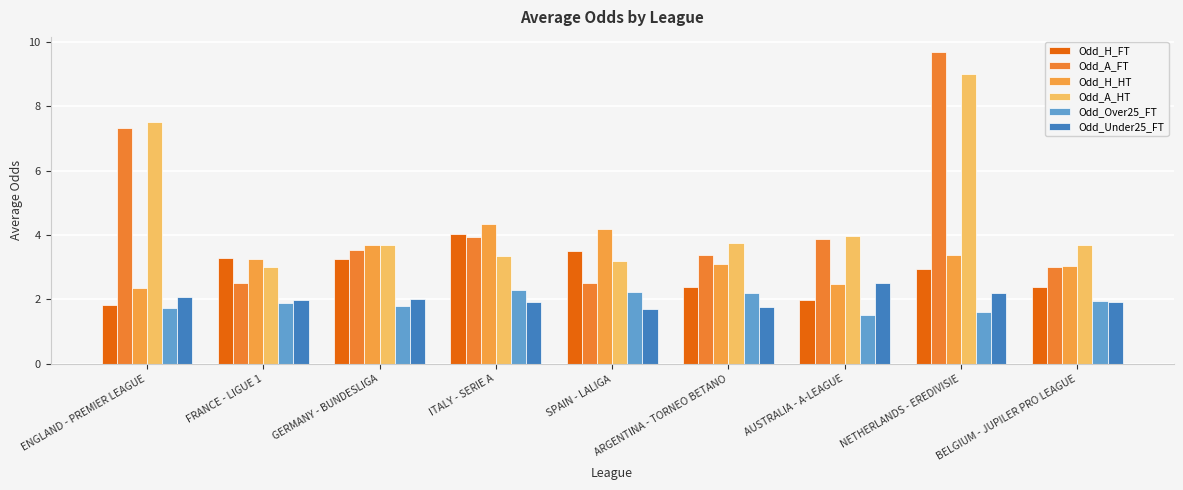

Reading left to right, extract all data points from this chart.

Odd_H_FT: ENGLAND - PREMIER LEAGUE=1.8	FRANCE - LIGUE 1=3.3	GERMANY - BUNDESLIGA=3.2	ITALY - SERIE A=4.0	SPAIN - LALIGA=3.5	ARGENTINA - TORNEO BETANO=2.4	AUSTRALIA - A-LEAGUE=2.0	NETHERLANDS - EREDIVISIE=3.0	BELGIUM - JUPILER PRO LEAGUE=2.4
Odd_A_FT: ENGLAND - PREMIER LEAGUE=7.3	FRANCE - LIGUE 1=2.5	GERMANY - BUNDESLIGA=3.5	ITALY - SERIE A=3.9	SPAIN - LALIGA=2.5	ARGENTINA - TORNEO BETANO=3.4	AUSTRALIA - A-LEAGUE=3.9	NETHERLANDS - EREDIVISIE=9.7	BELGIUM - JUPILER PRO LEAGUE=3.0
Odd_H_HT: ENGLAND - PREMIER LEAGUE=2.4	FRANCE - LIGUE 1=3.2	GERMANY - BUNDESLIGA=3.7	ITALY - SERIE A=4.3	SPAIN - LALIGA=4.2	ARGENTINA - TORNEO BETANO=3.1	AUSTRALIA - A-LEAGUE=2.5	NETHERLANDS - EREDIVISIE=3.4	BELGIUM - JUPILER PRO LEAGUE=3.0
Odd_A_HT: ENGLAND - PREMIER LEAGUE=7.5	FRANCE - LIGUE 1=3.0	GERMANY - BUNDESLIGA=3.7	ITALY - SERIE A=3.4	SPAIN - LALIGA=3.2	ARGENTINA - TORNEO BETANO=3.7	AUSTRALIA - A-LEAGUE=4.0	NETHERLANDS - EREDIVISIE=9.0	BELGIUM - JUPILER PRO LEAGUE=3.7
Odd_Over25_FT: ENGLAND - PREMIER LEAGUE=1.7	FRANCE - LIGUE 1=1.9	GERMANY - BUNDESLIGA=1.8	ITALY - SERIE A=2.3	SPAIN - LALIGA=2.2	ARGENTINA - TORNEO BETANO=2.2	AUSTRALIA - A-LEAGUE=1.5	NETHERLANDS - EREDIVISIE=1.6	BELGIUM - JUPILER PRO LEAGUE=1.9
Odd_Under25_FT: ENGLAND - PREMIER LEAGUE=2.1	FRANCE - LIGUE 1=2.0	GERMANY - BUNDESLIGA=2.0	ITALY - SERIE A=1.9	SPAIN - LALIGA=1.7	ARGENTINA - TORNEO BETANO=1.8	AUSTRALIA - A-LEAGUE=2.5	NETHERLANDS - EREDIVISIE=2.2	BELGIUM - JUPILER PRO LEAGUE=1.9